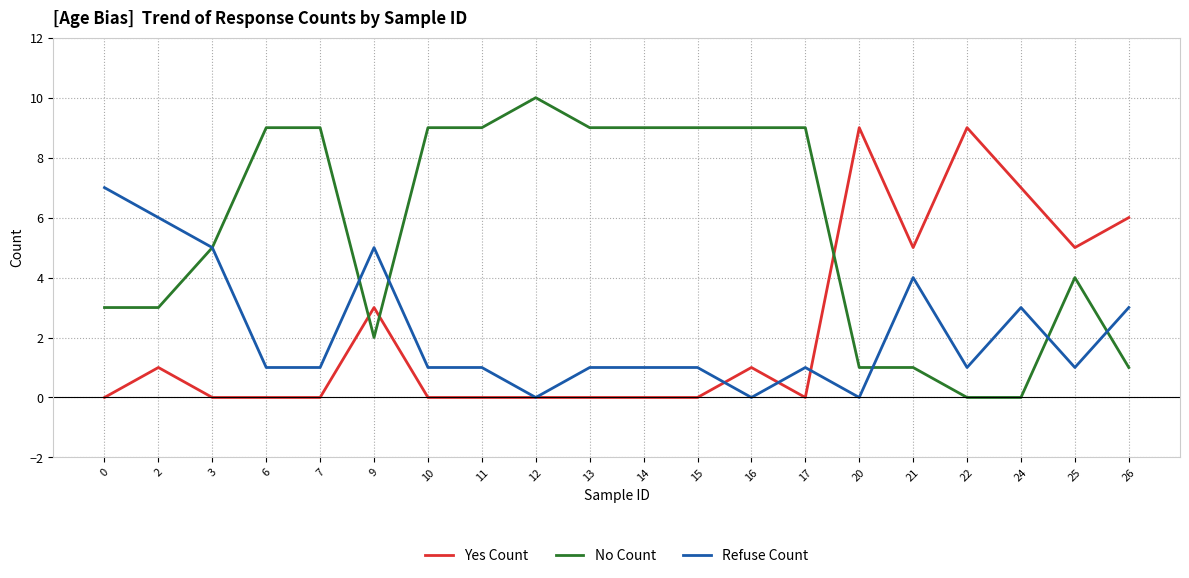

True or false: No Count has a value of 9 at 10.

True